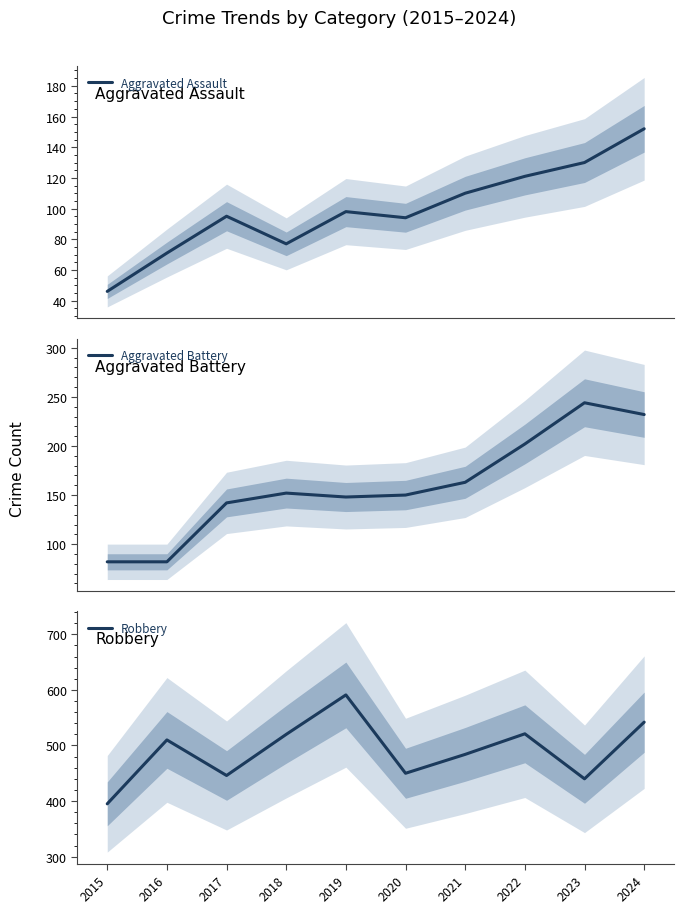

Which series has the widest spread of values?

Robbery